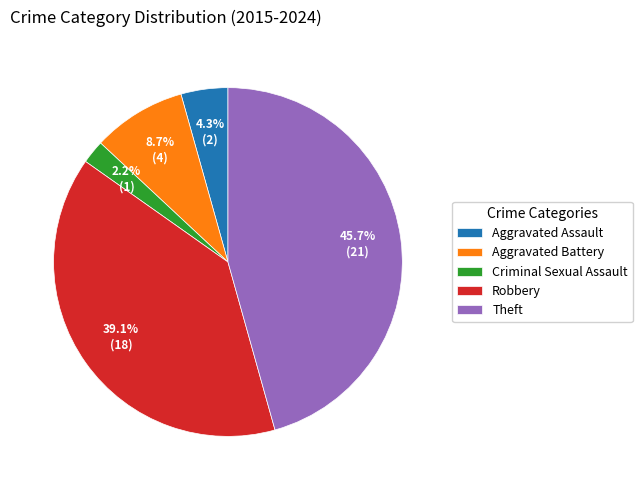

Is Aggravated Assault the majority of the pie?

No